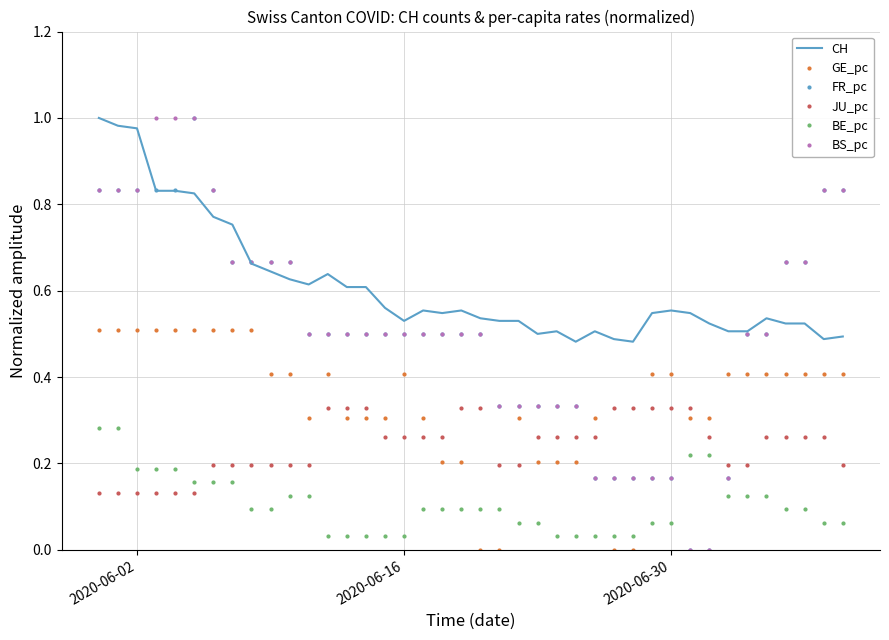

Which series has the largest total across all categories?

CH